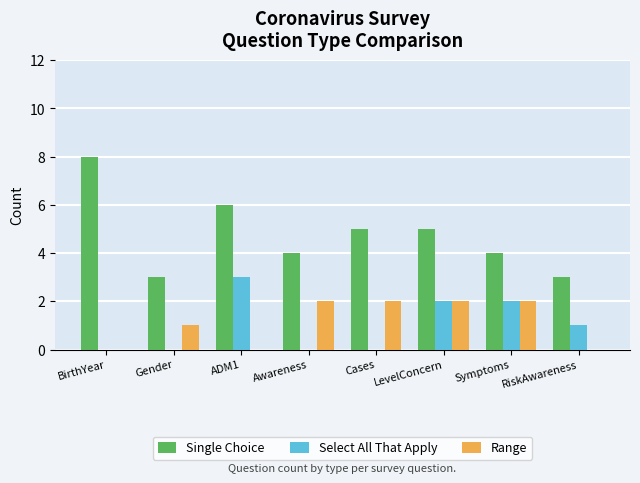

How many data points does each series have?

8